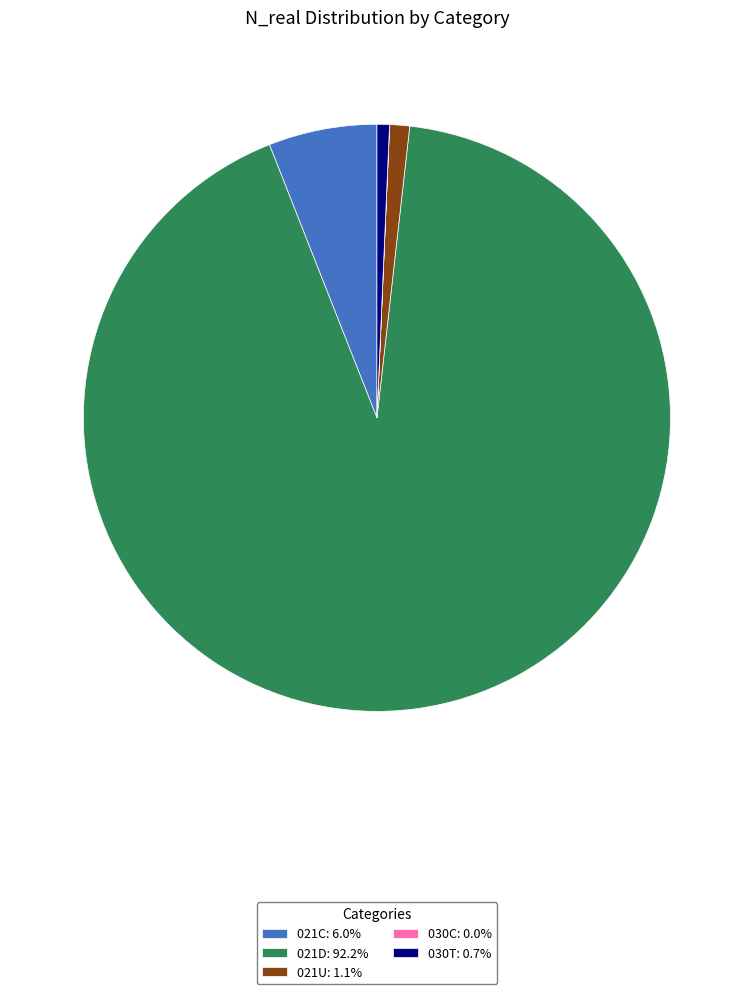

Do 030T: 0.7% and 021D: 92.2% together represent more than half of the pie?

Yes